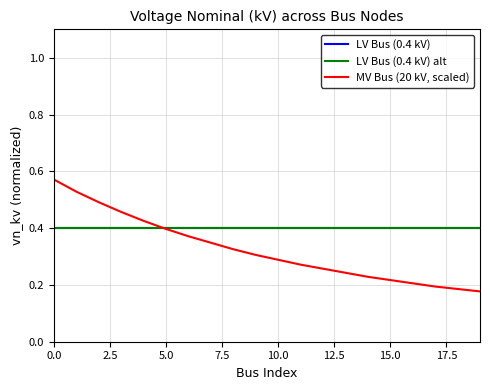

Which series has the largest range (max minus min)?

MV Bus (20 kV, scaled)